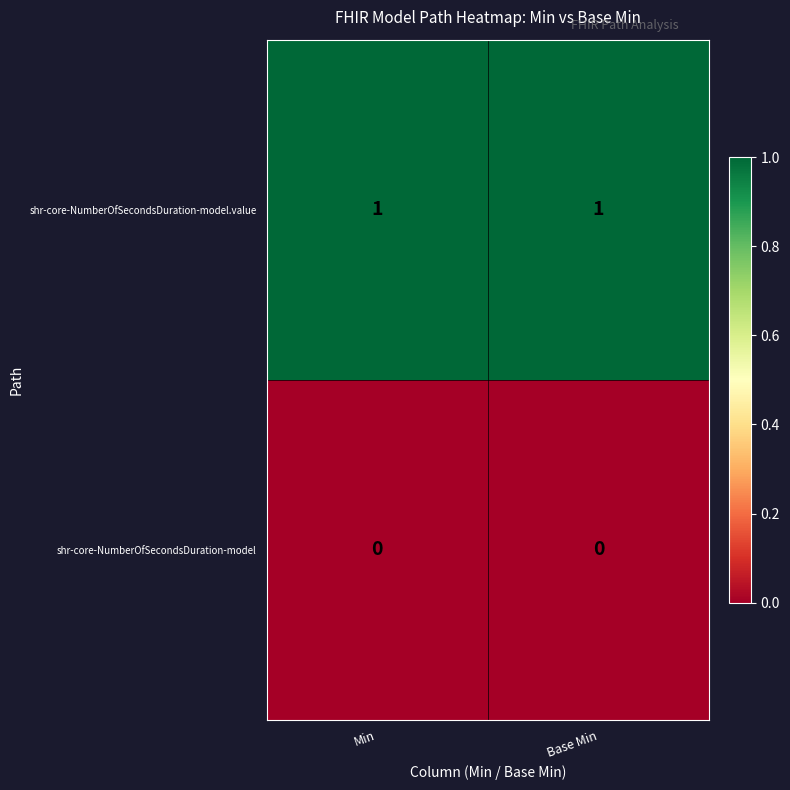

List the series in order of their overall mean, lowest first.

shr-core-NumberOfSecondsDuration-model, shr-core-NumberOfSecondsDuration-model.value